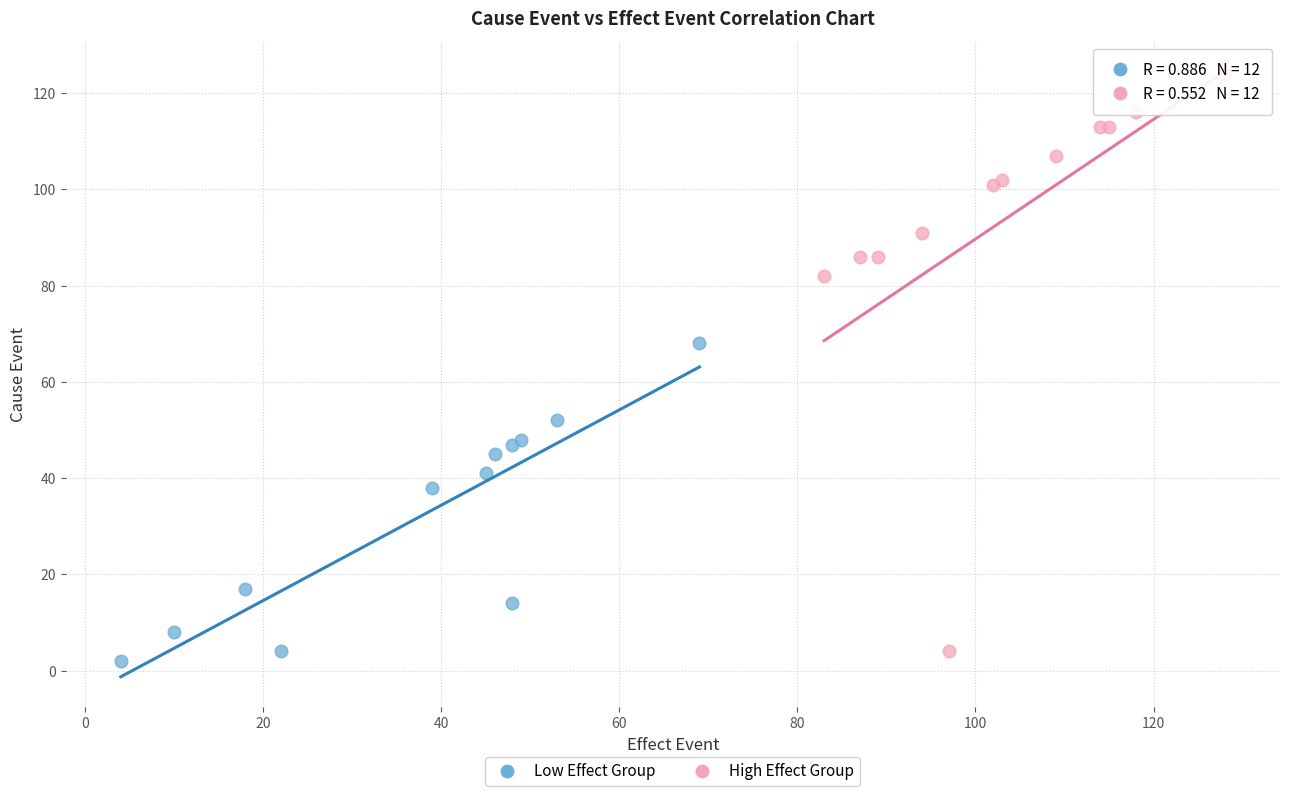

Which series has the largest Y range (max minus min)?

High Effect Group